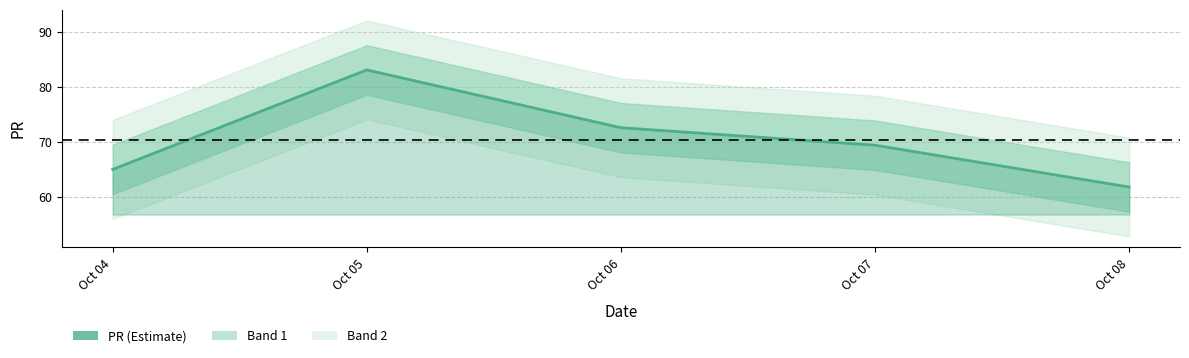

Which has a higher value, Oct 07 or Oct 06?

Oct 06